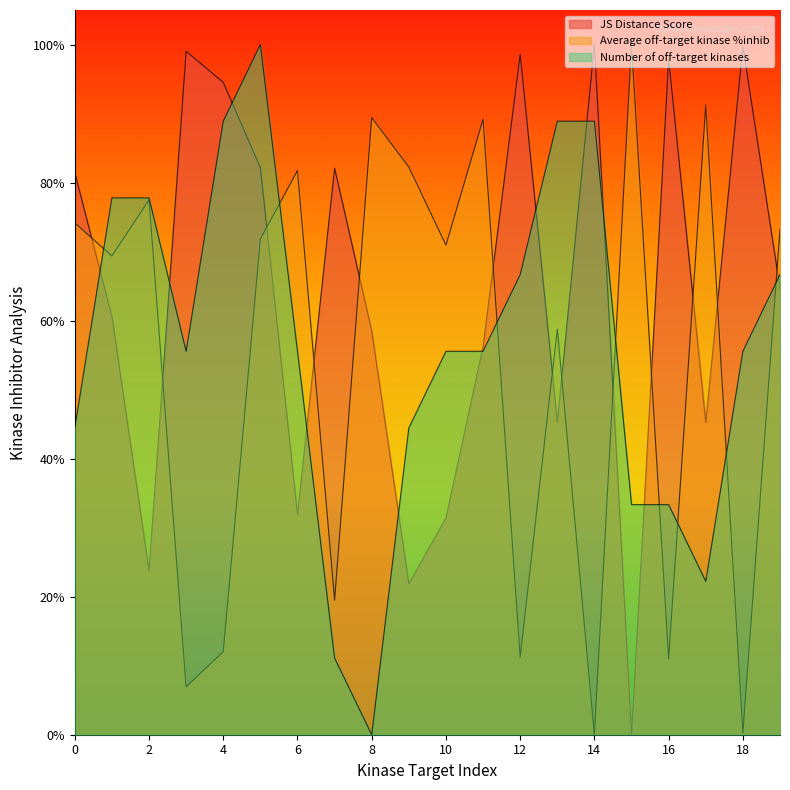

How many data points does each series have?

20